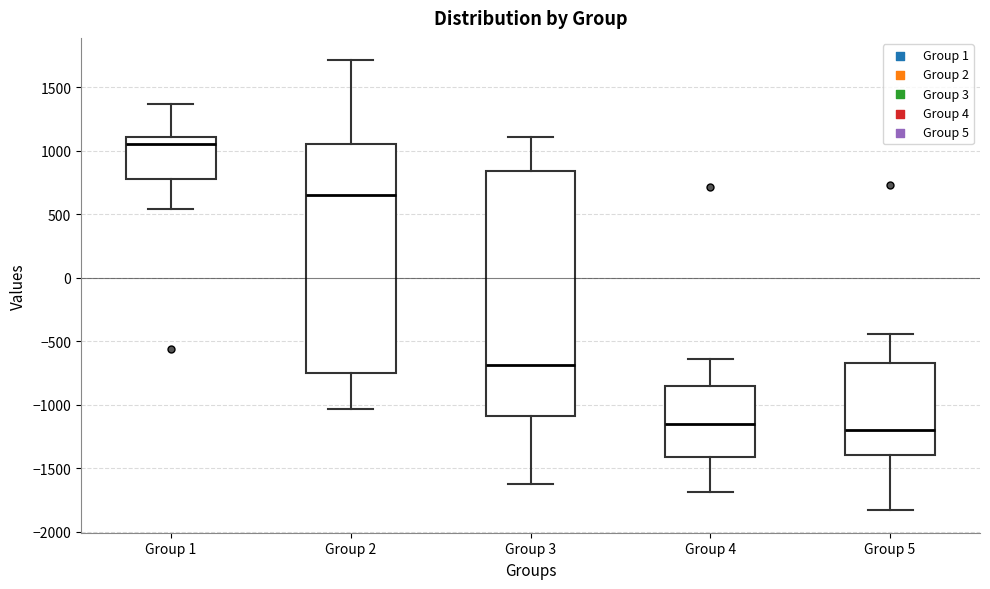

Where is the lower edge of the box for Group 2 on the y-axis? The values are not printed on the chart, so give them approximately, as read against the axis.

-750